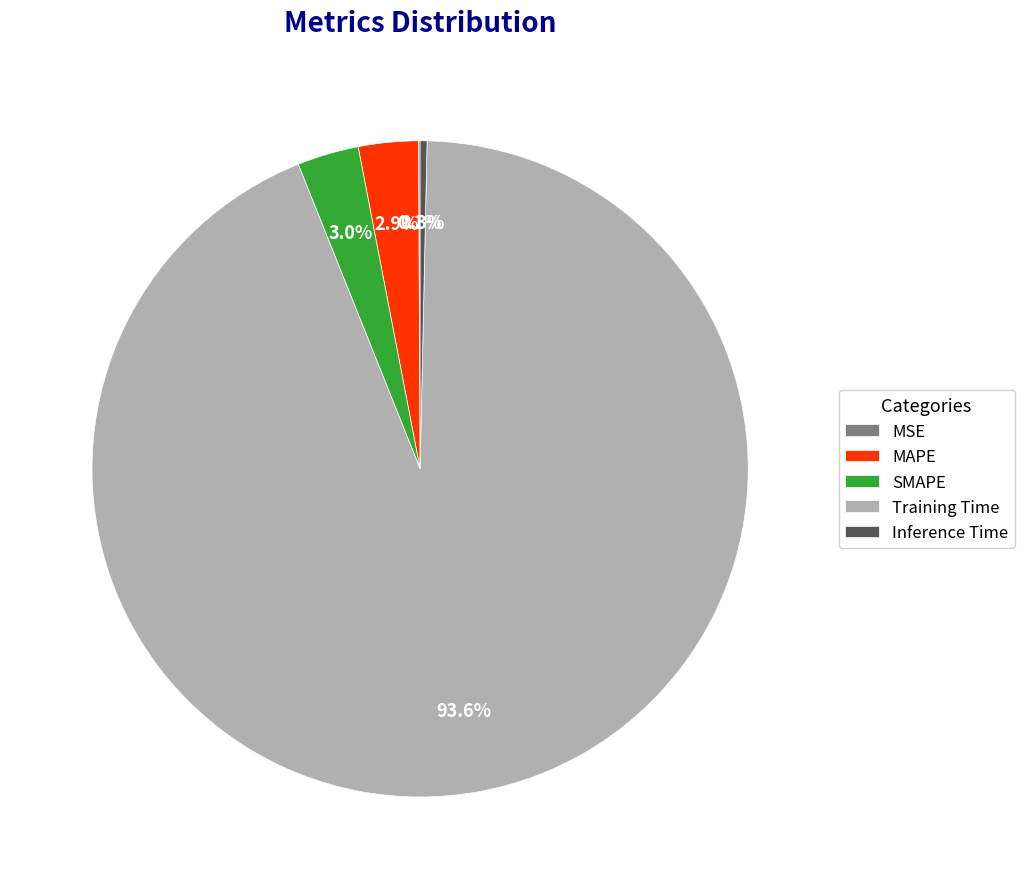

What is the majority slice?

Training Time